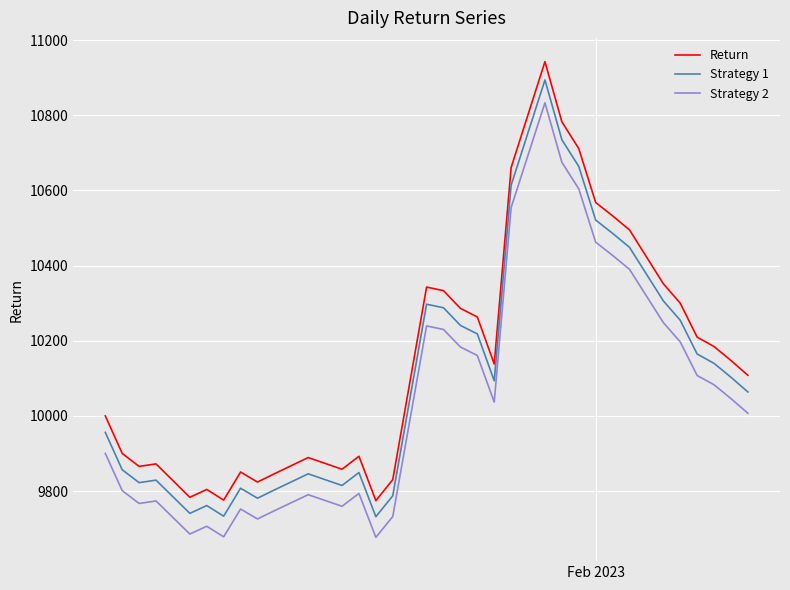

True or false: Return and Strategy 1 cross at least once.

False